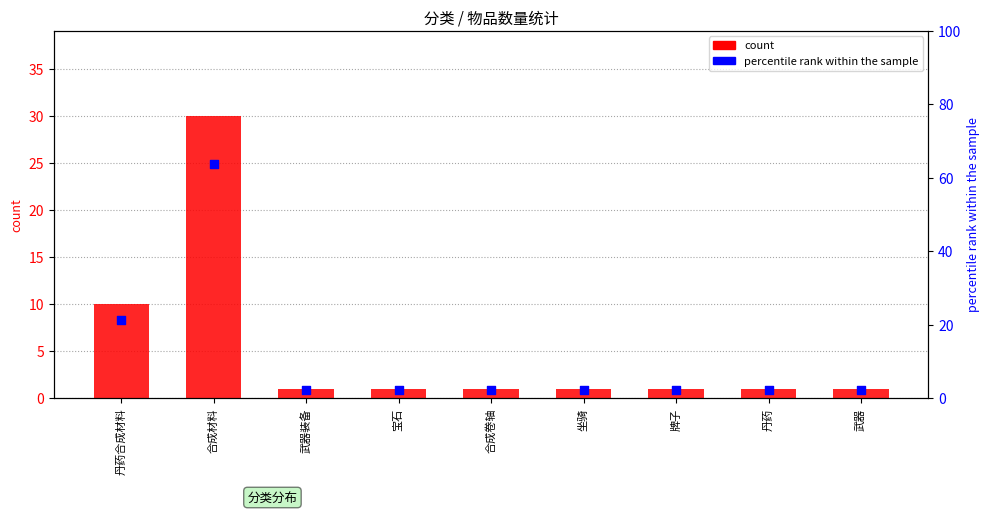

Which series contains the lowest Y value?

count